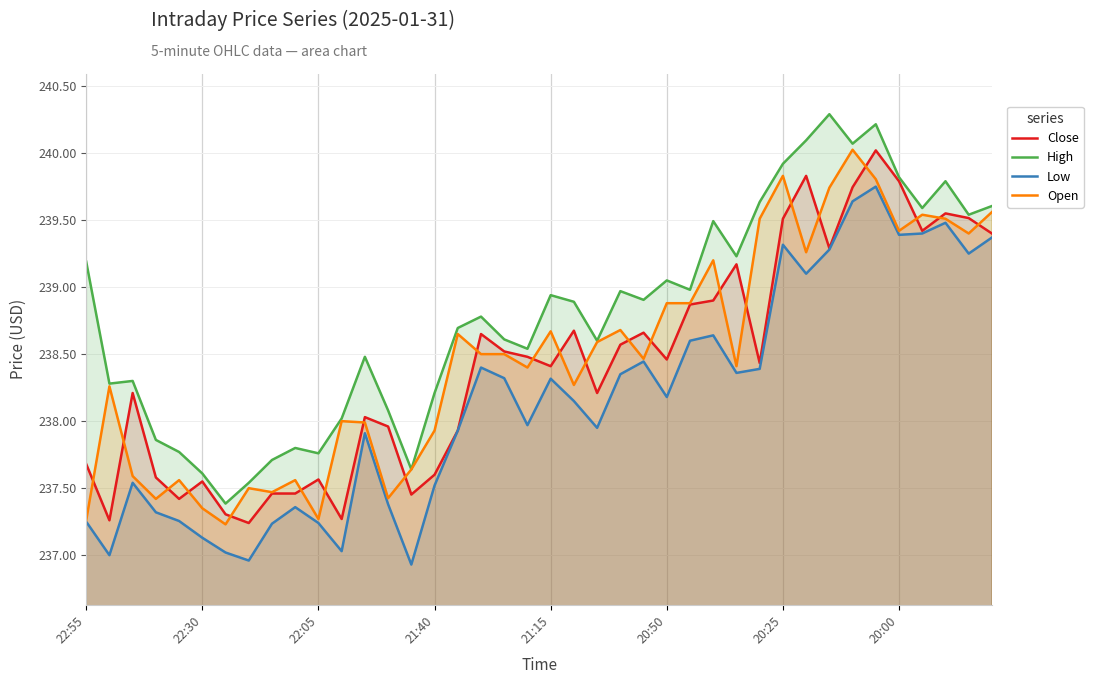

Reading left to right, transcribe all the data shown in this chart.

Close: 237.7	237.3	238.2	237.6	237.4	237.6	237.3	237.2	237.5	237.5	237.6	237.3	238.0	238.0	237.5	237.6	237.9	238.7	238.5	238.5	238.4	238.7	238.2	238.6	238.7	238.5	238.9	238.9	239.2	238.4	239.5	239.8	239.3	239.7	240.0	239.8	239.4	239.6	239.5	239.4
High: 239.2	238.3	238.3	237.9	237.8	237.6	237.4	237.5	237.7	237.8	237.8	238.0	238.5	238.1	237.6	238.2	238.7	238.8	238.6	238.5	238.9	238.9	238.6	239.0	238.9	239.1	239.0	239.5	239.2	239.6	239.9	240.1	240.3	240.1	240.2	239.8	239.6	239.8	239.5	239.6
Low: 237.2	237.0	237.5	237.3	237.3	237.1	237.0	237.0	237.2	237.4	237.2	237.0	237.9	237.4	236.9	237.5	237.9	238.4	238.3	238.0	238.3	238.2	237.9	238.3	238.4	238.2	238.6	238.6	238.4	238.4	239.3	239.1	239.3	239.6	239.8	239.4	239.4	239.5	239.2	239.4
Open: 237.3	238.3	237.6	237.4	237.6	237.3	237.2	237.5	237.5	237.6	237.3	238.0	238.0	237.4	237.6	237.9	238.7	238.5	238.5	238.4	238.7	238.3	238.6	238.7	238.5	238.9	238.9	239.2	238.4	239.5	239.8	239.3	239.7	240.0	239.8	239.4	239.5	239.5	239.4	239.6